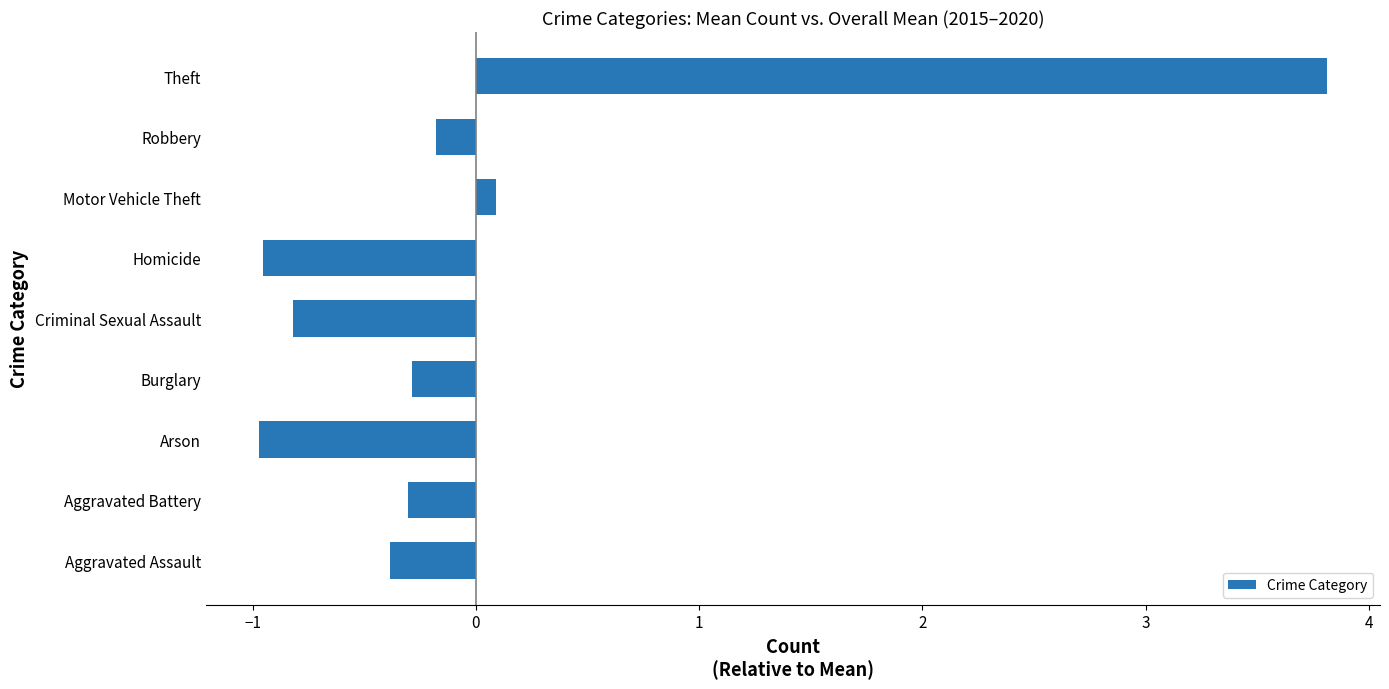

What is the difference between the maximum and second lowest values?

4.8